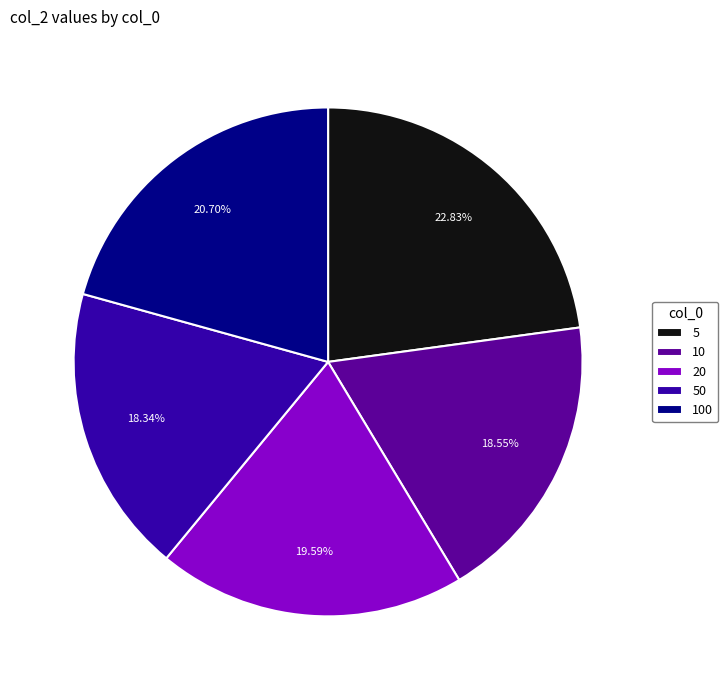

To the nearest percent, what portion does 20 represent?

20%